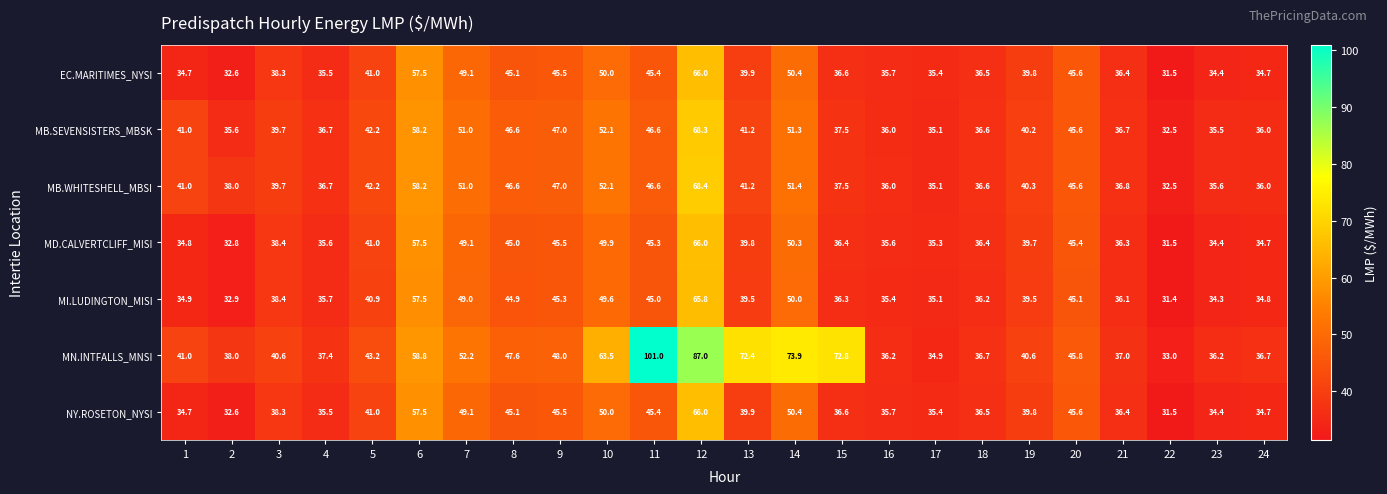

The NY.ROSETON_NYSI series shows 39.9 at 13. True or false?

True